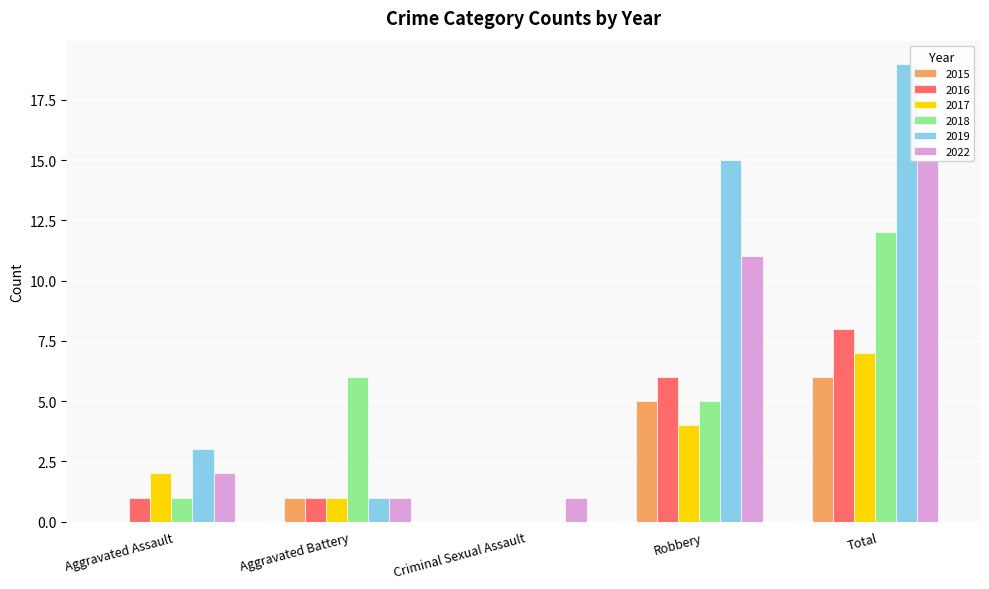

How many values in 2018 are above zero?

4